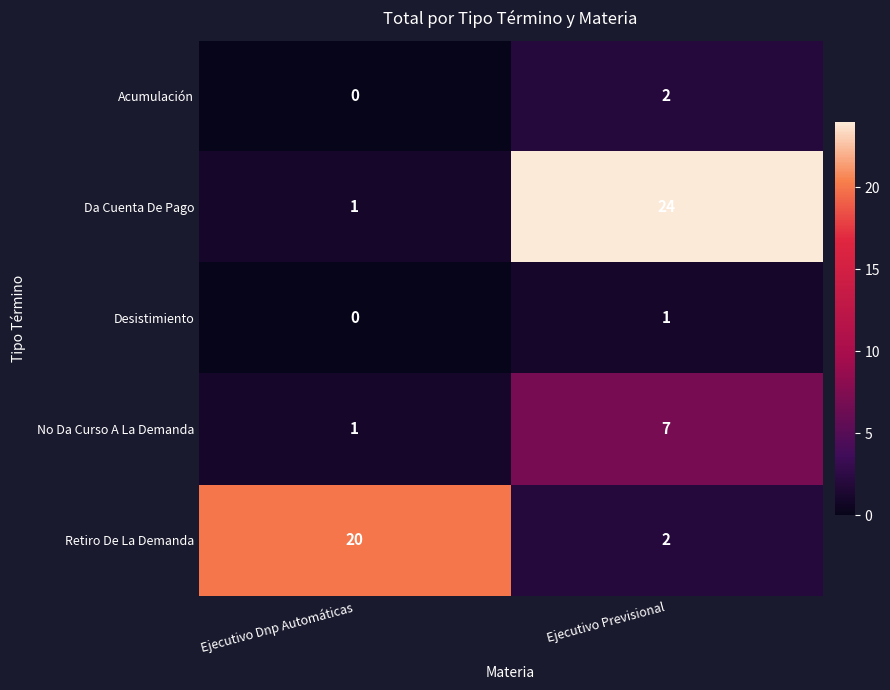

Which series changed the most between Ejecutivo Dnp Automáticas and Ejecutivo Previsional?

Da Cuenta De Pago